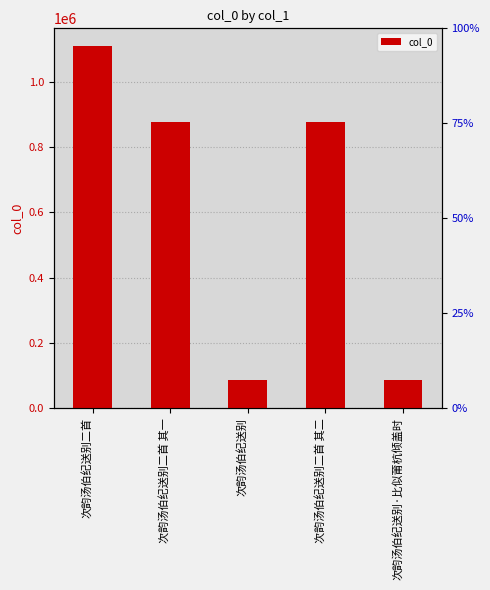

Reading left to right, extract all data points from this chart.

1108552	876611	86964	876610	86965